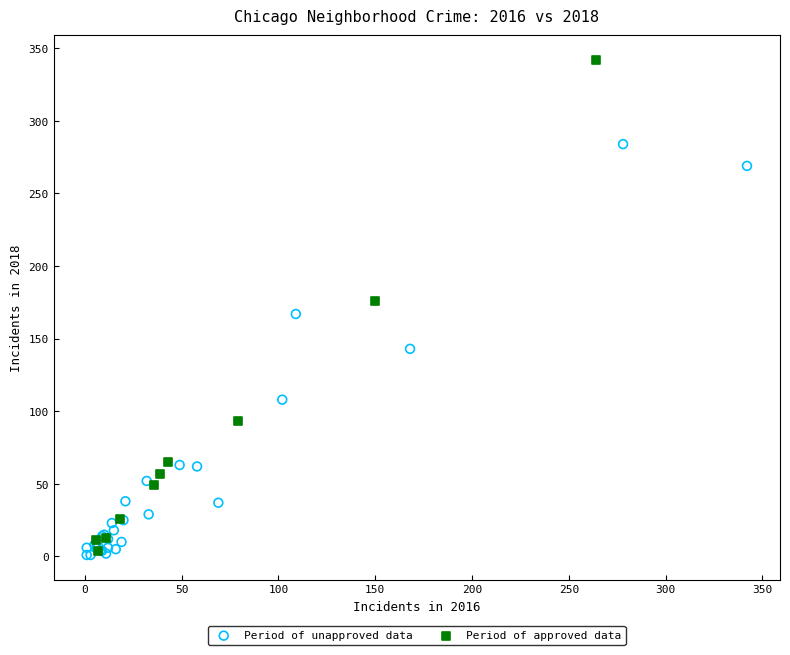

Which series contains the highest Y value?

Period of approved data